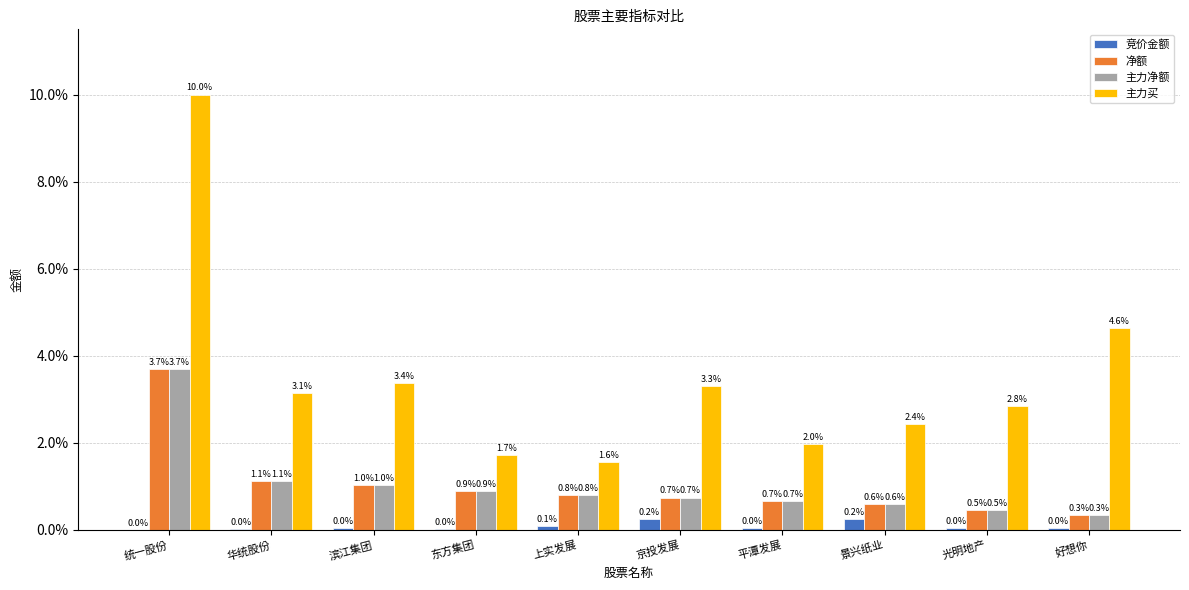

The value of 净额 at 好想你 is 0.3. True or false?

True